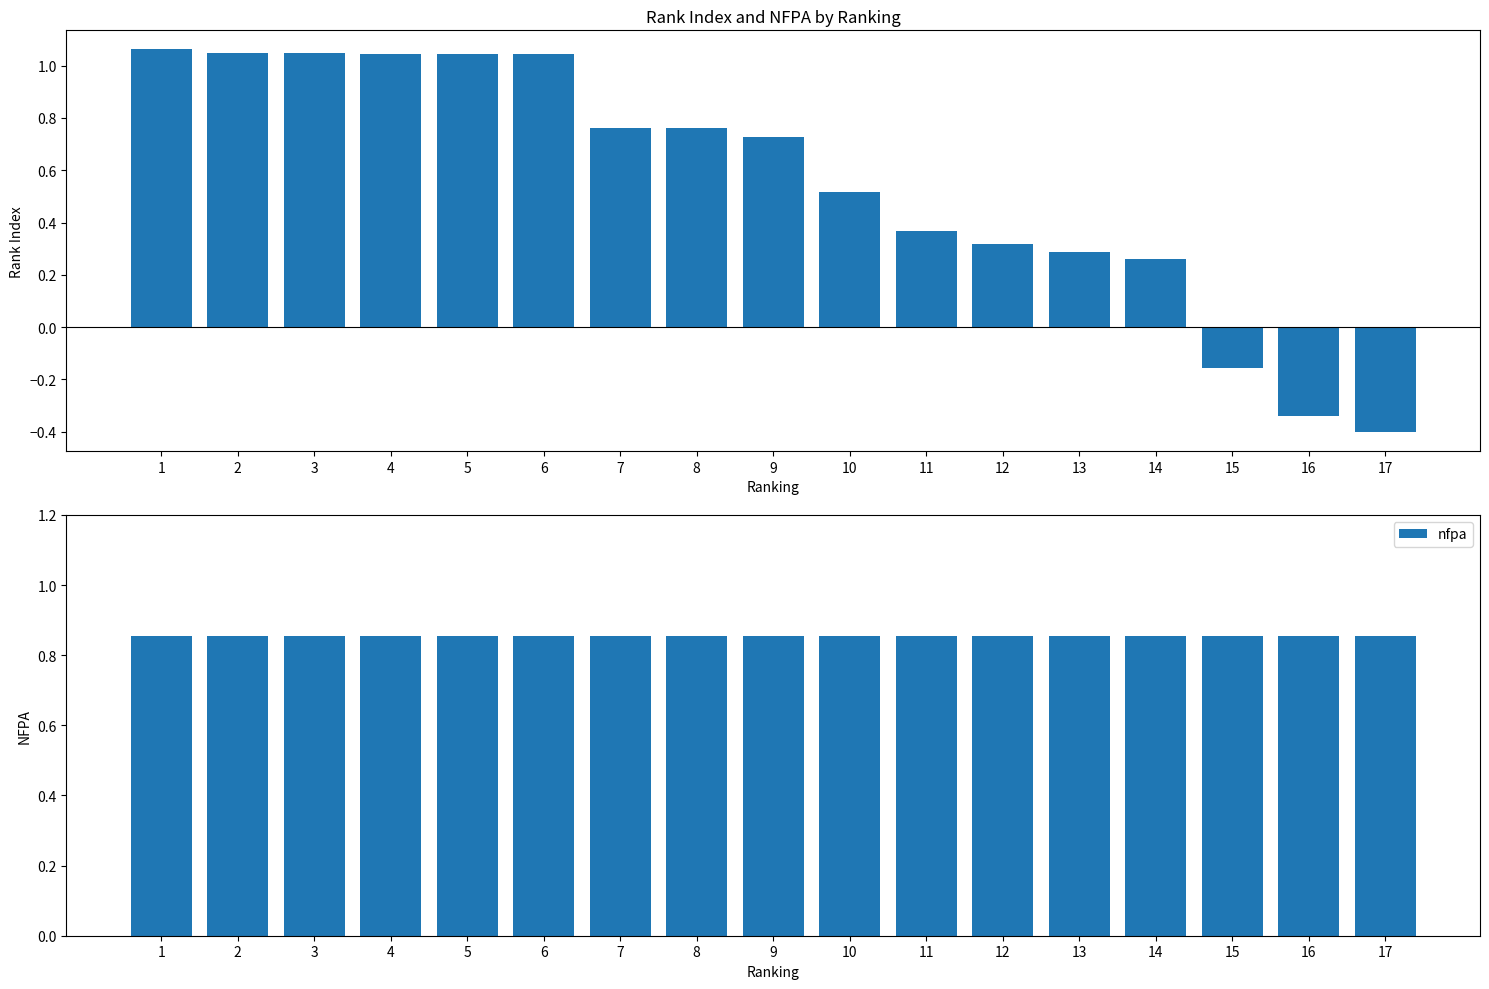

What is the total value across all series at 1?

1.9